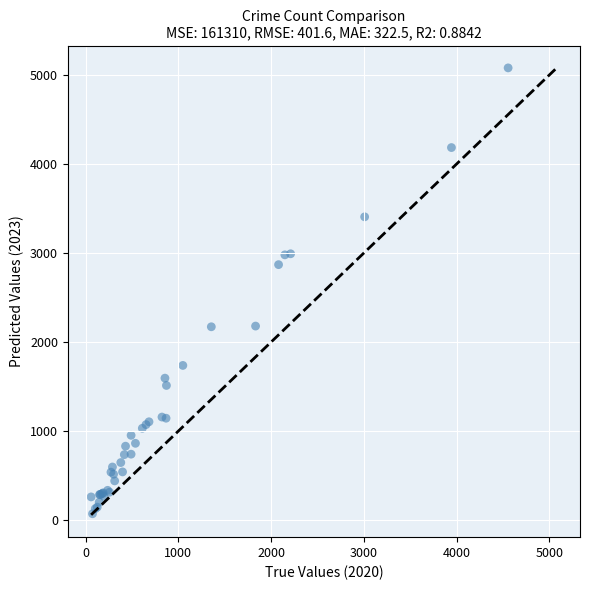

What Y value in the scatter plot is closest to 2576?

2870